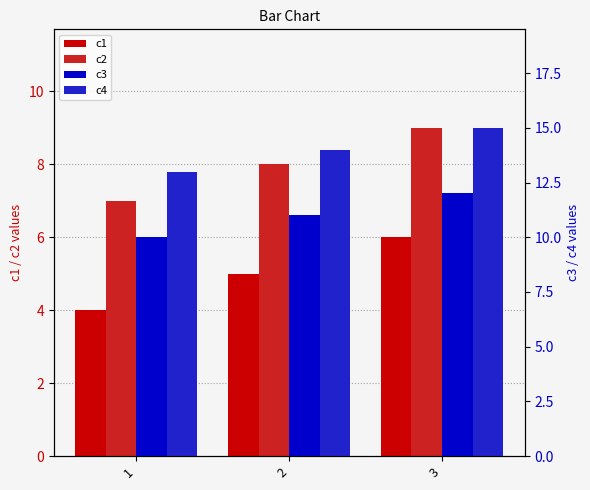

The c1 series shows 3 at 2. True or false?

False